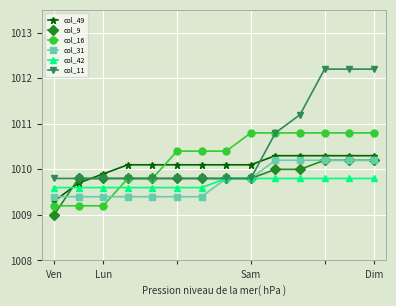

What is the value of the col_49 point at the 9th from the left?

1010.1